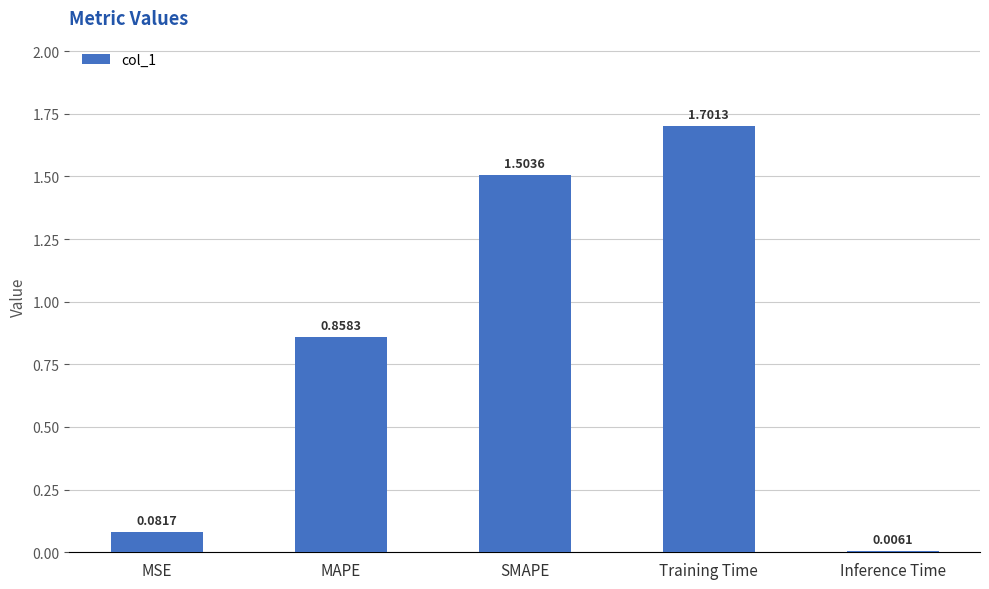

What is the difference between the maximum and second lowest values?

1.6